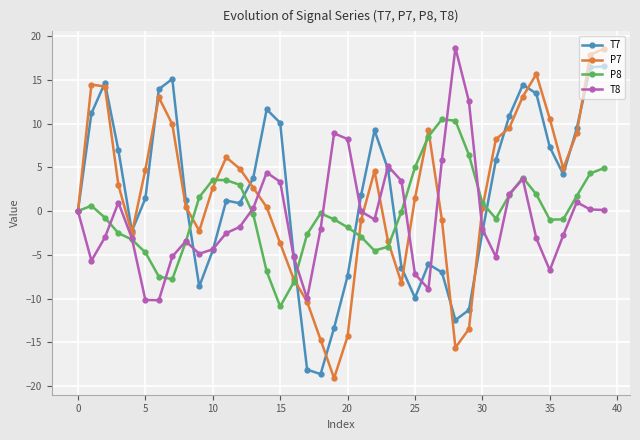

What is the difference between the maximum and second lowest values in the T7 series?

34.6